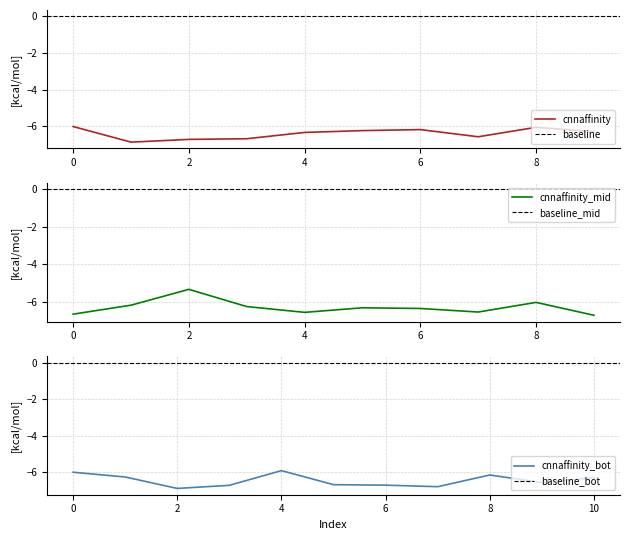

True or false: cnnaffinity_nonzero and zero_baseline cross at least once.

False